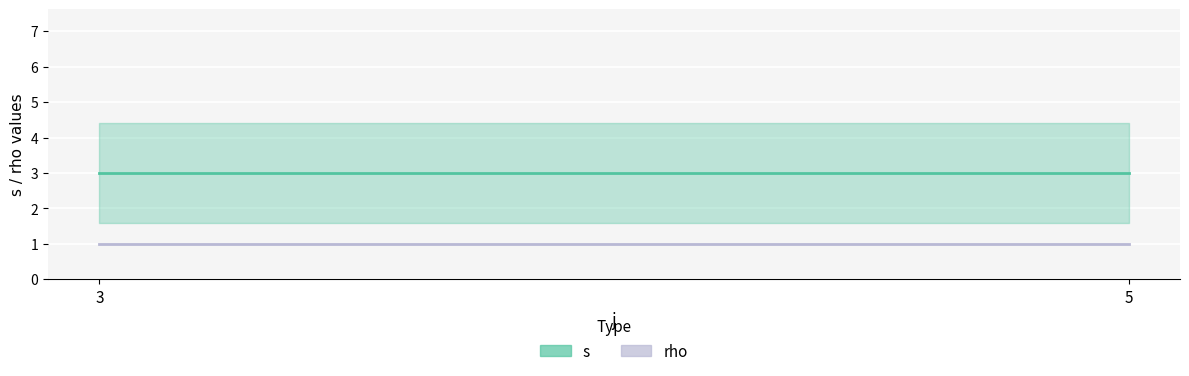

How many distinct data groups are displayed?

2